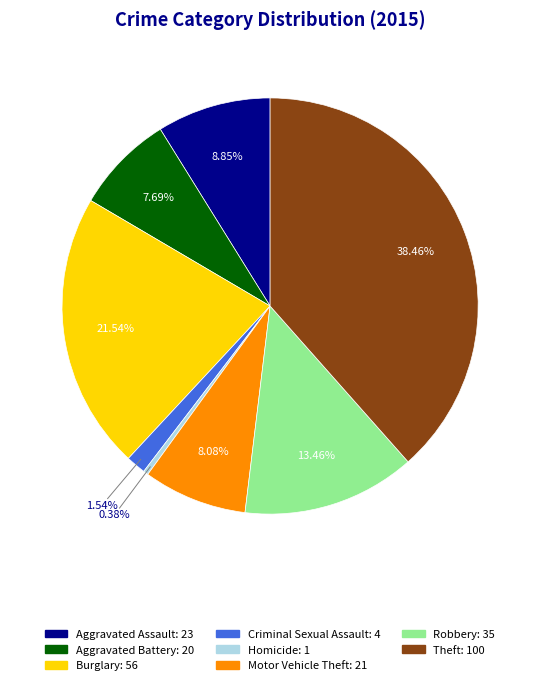

Does any single category account for the majority?

No